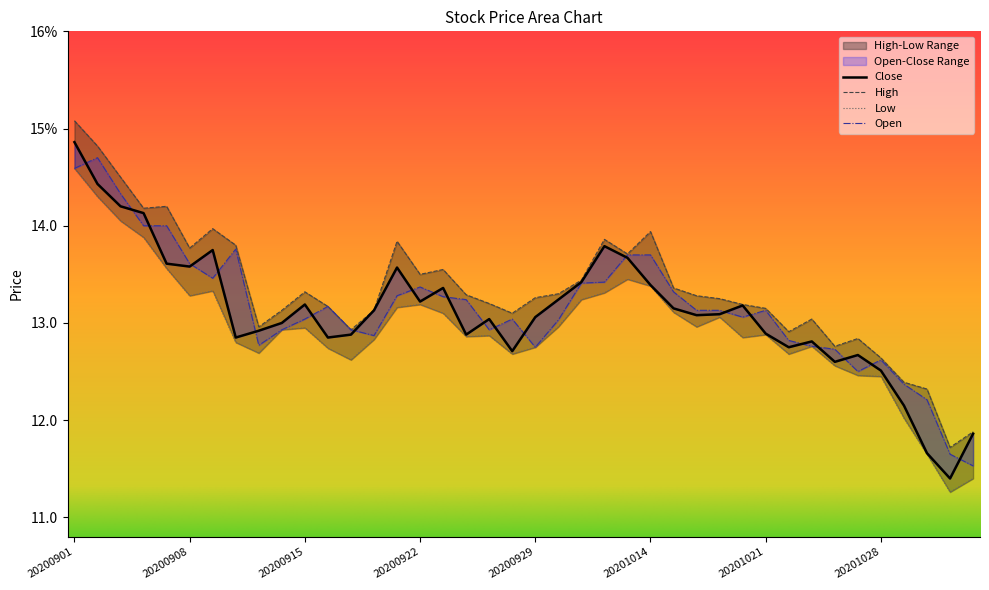

The Close series shows 13.2 at 20200922. True or false?

True